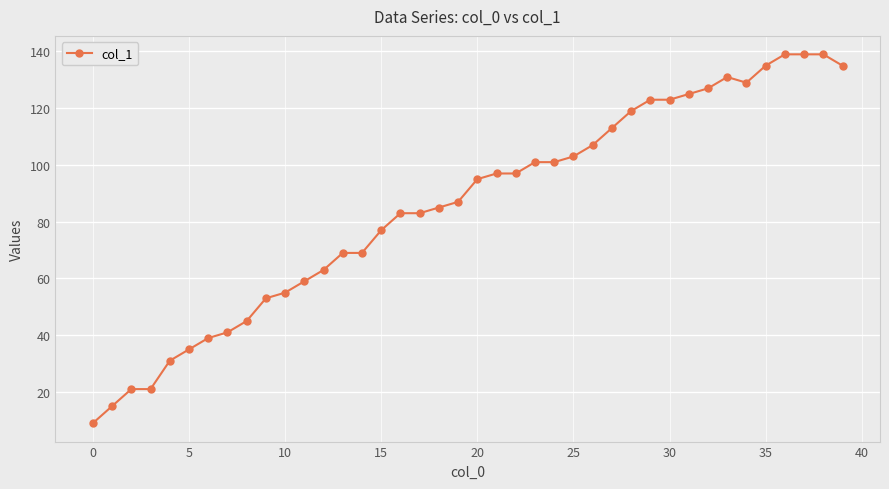

True or false: the data has more than 0 interior local peaks.

True